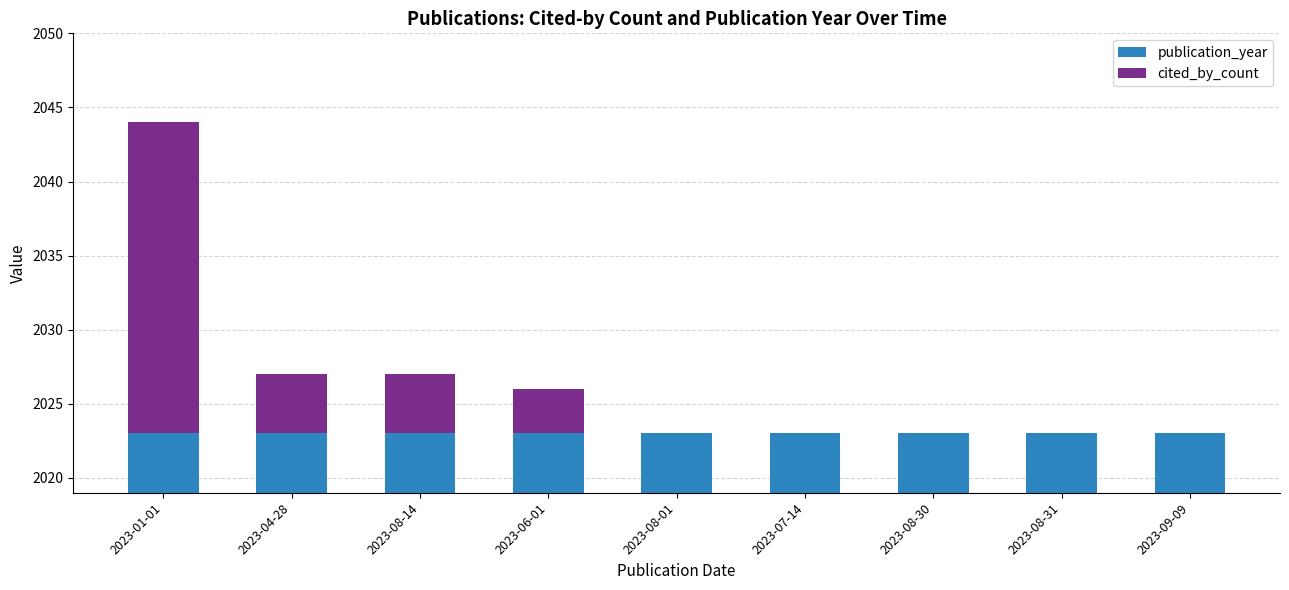

The value of cited_by_count at 2023-01-01 is 14. True or false?

False